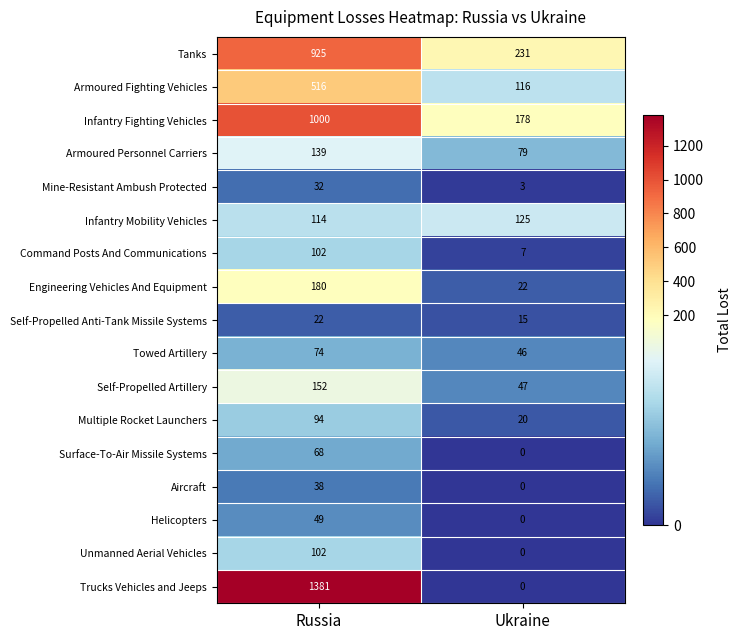

Rank the categories by Armoured Fighting Vehicles value from highest to lowest.

Russia, Ukraine